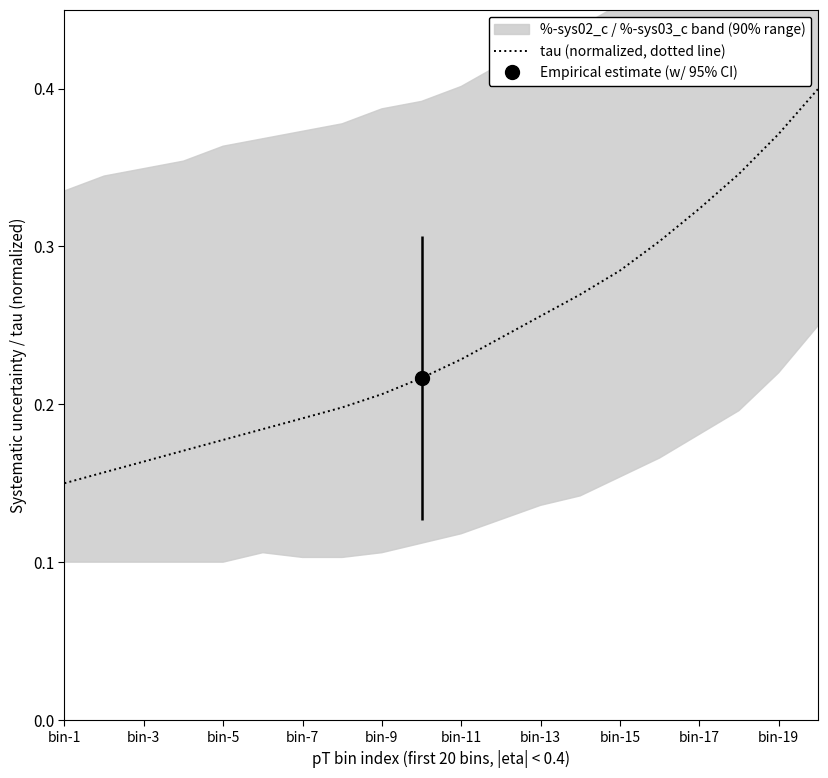

True or false: tau (normalized, dotted line) has a value of 0.6 at bin-19.

False